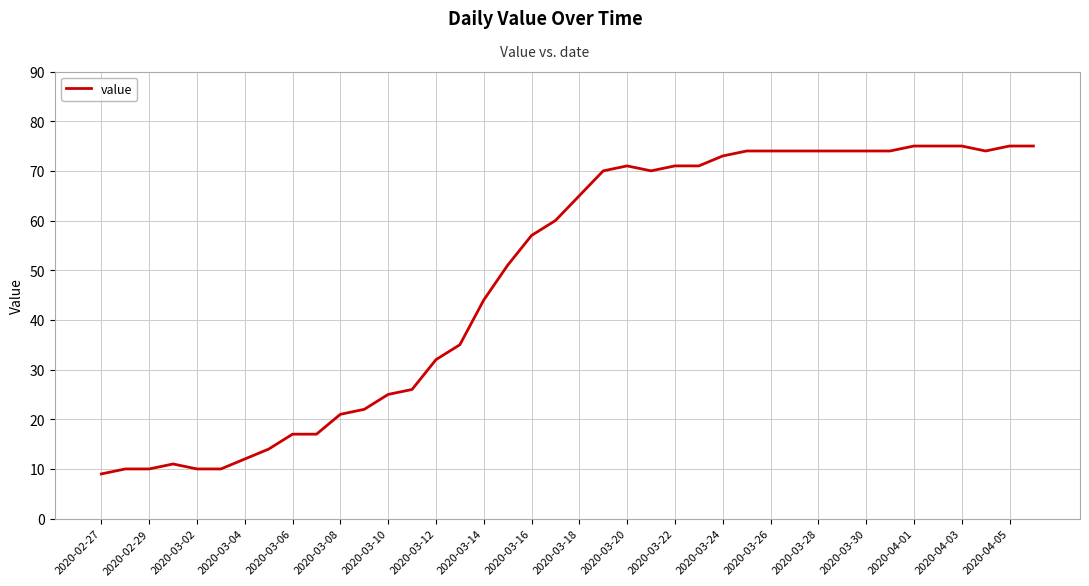

What is the sum of all values?

1951